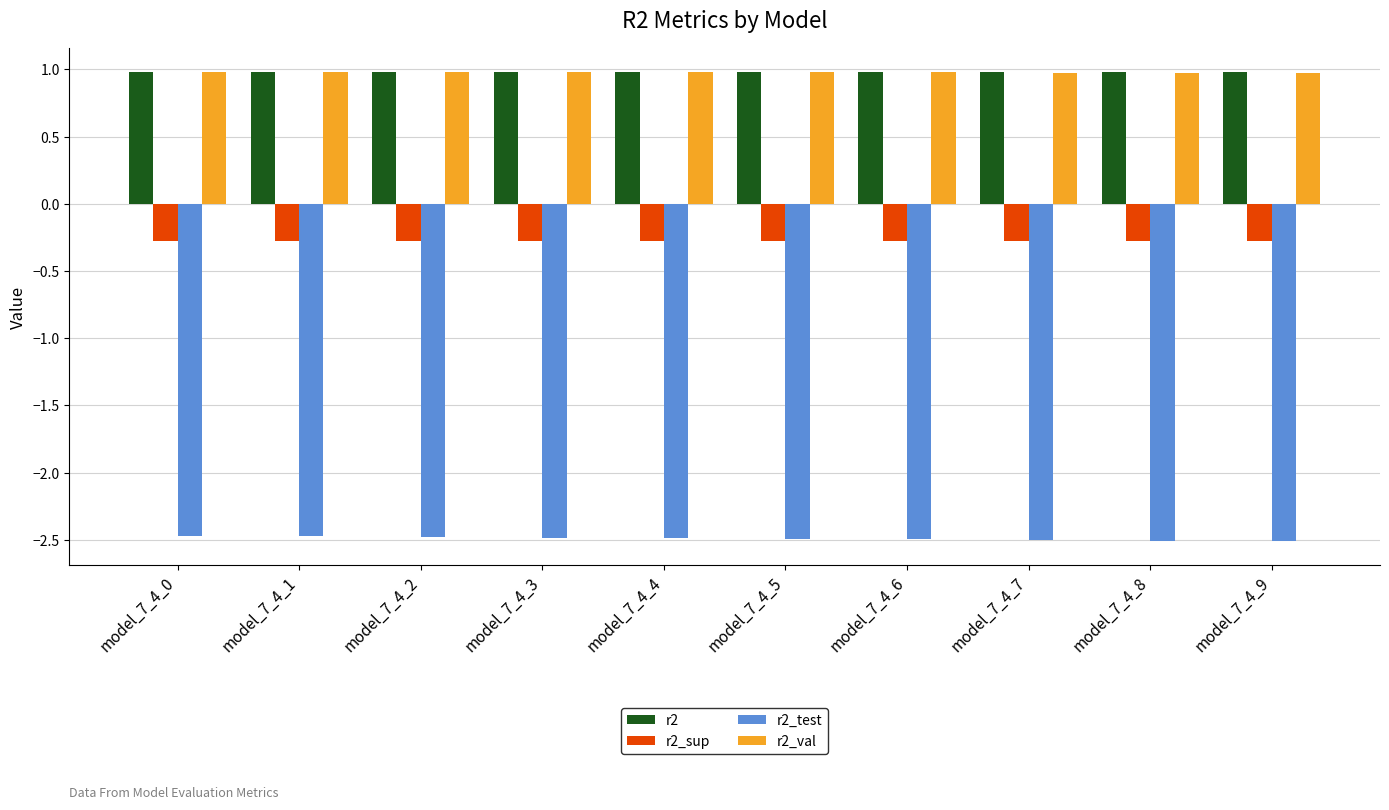

What is the value of the r2_val bar at the 1st from the left?

1.0